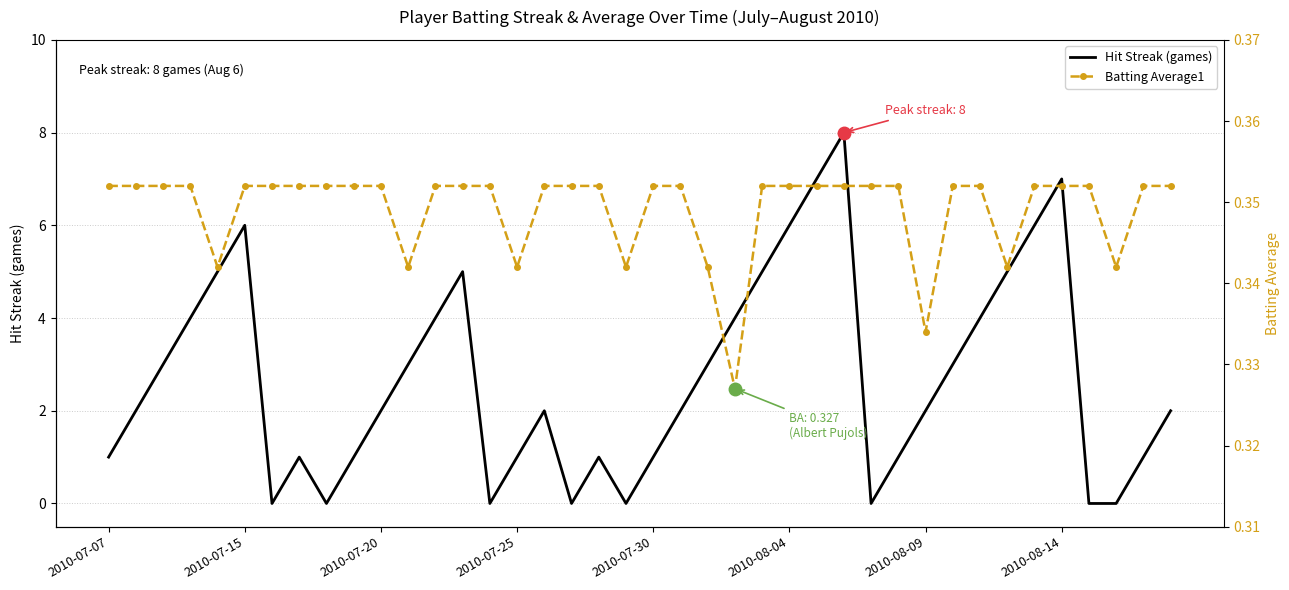

True or false: Batting Average1 and Hit Streak (games) intersect in this chart.

True